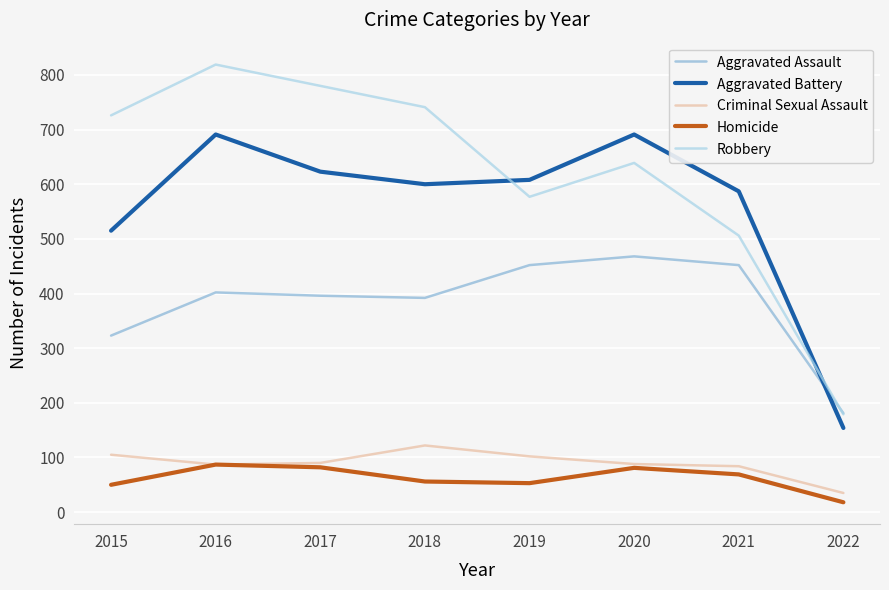

The Homicide series shows 87 at 2016. True or false?

True